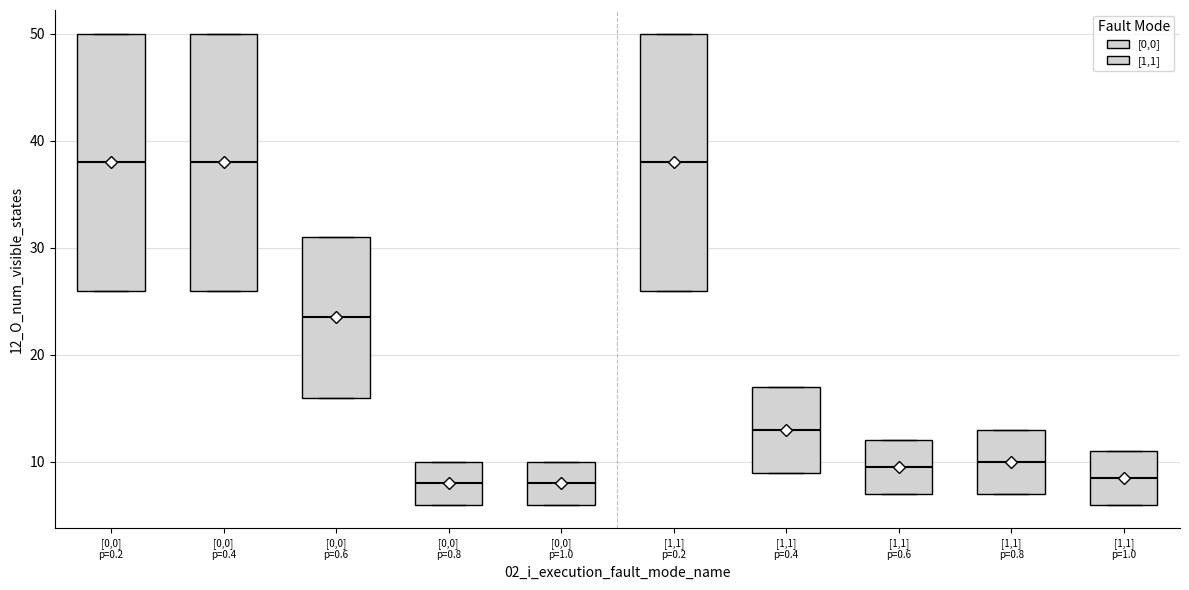

Where does the median line of the box for [0,0] p=0.4 sit on the y-axis? The values are not printed on the chart, so give them approximately, as read against the axis.

38